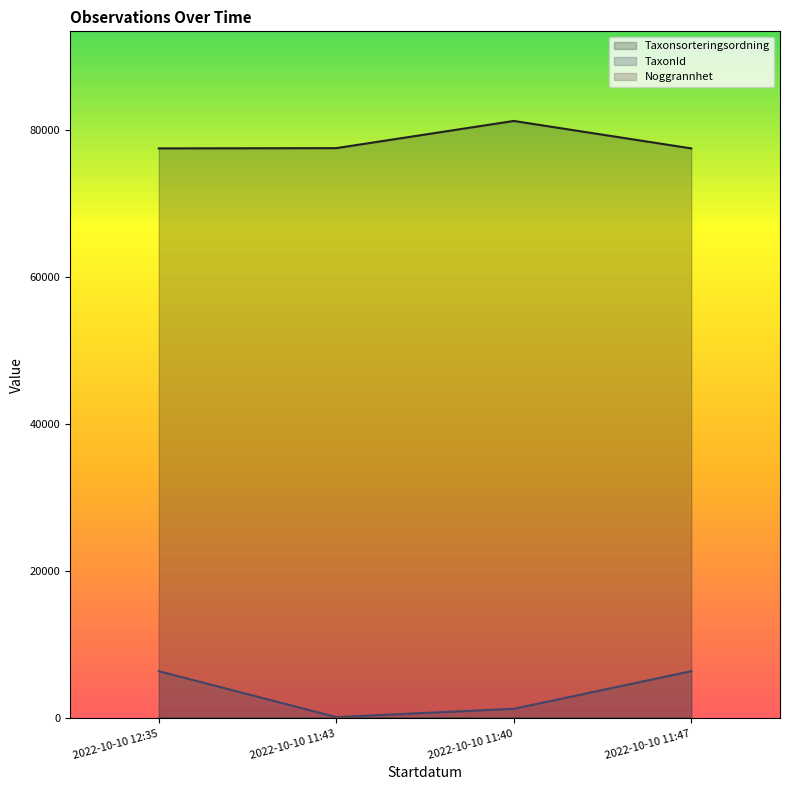

Reading right to left, extract all data points from this chart.

Taxonsorteringsordning: 77506	81236	77541	77506
TaxonId: 6425	1312	185	6425